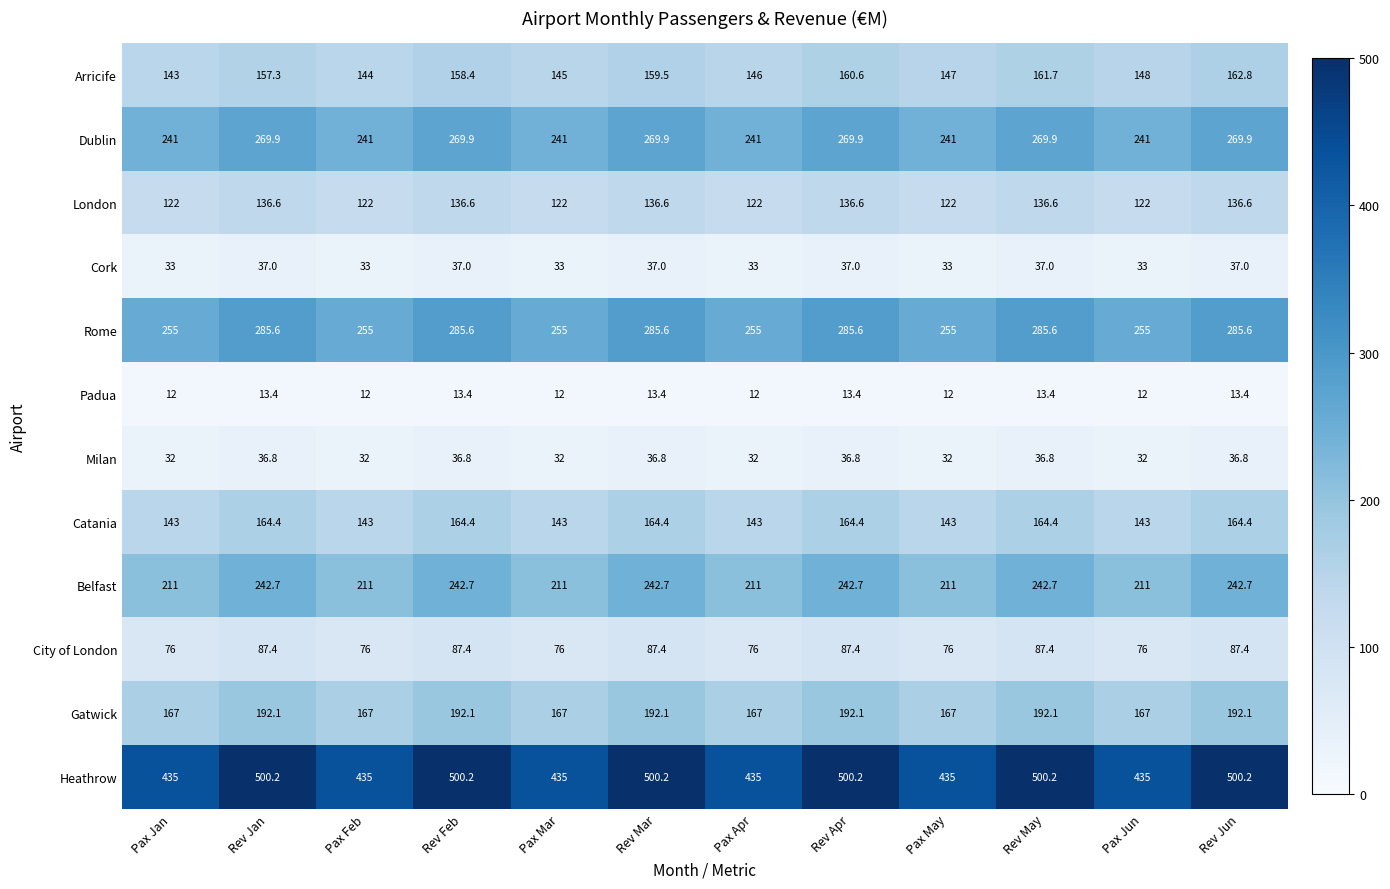

What is the difference between the maximum and minimum values in the Padua series?

1.4